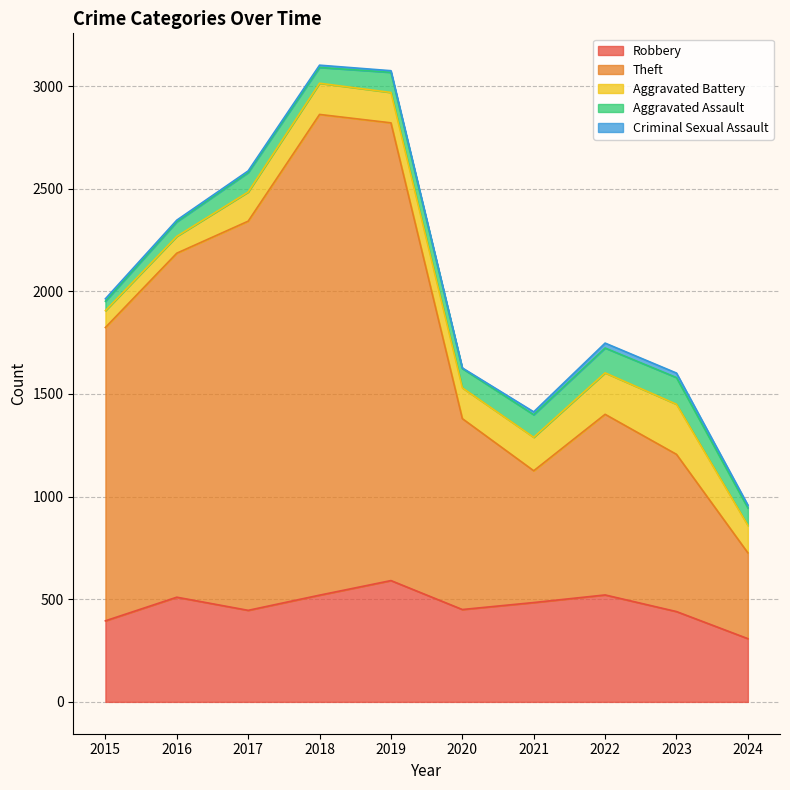

What is the smallest value displayed?

3